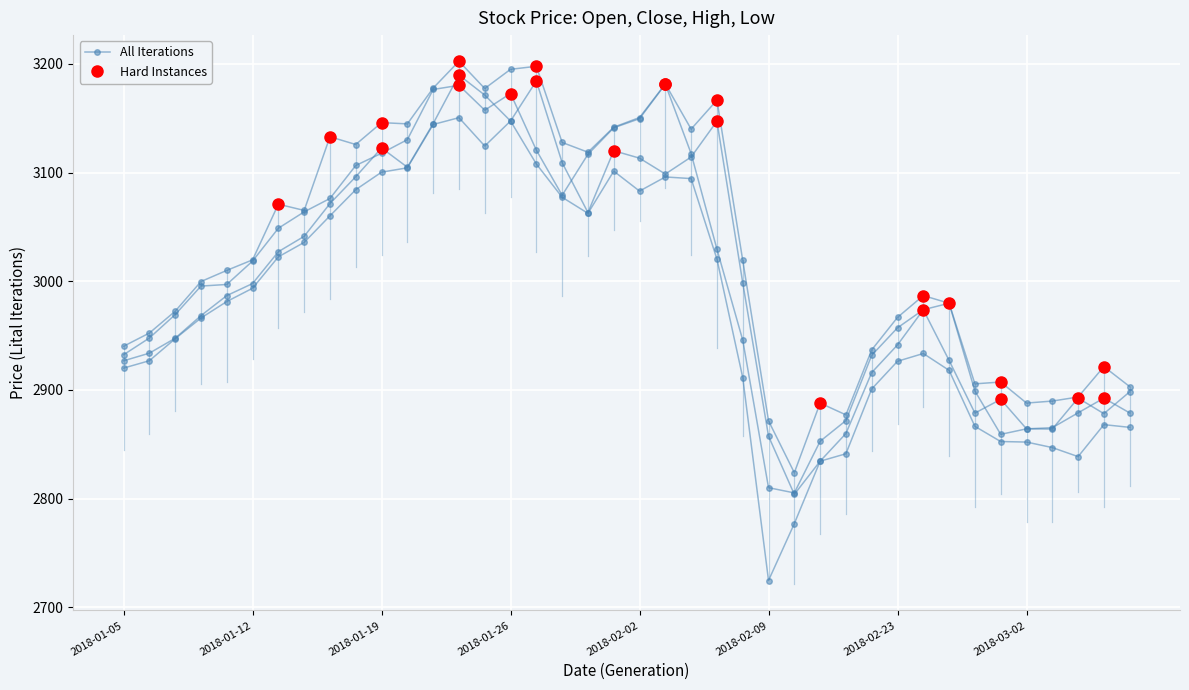

Where is the first local maximum?

2018-01-19